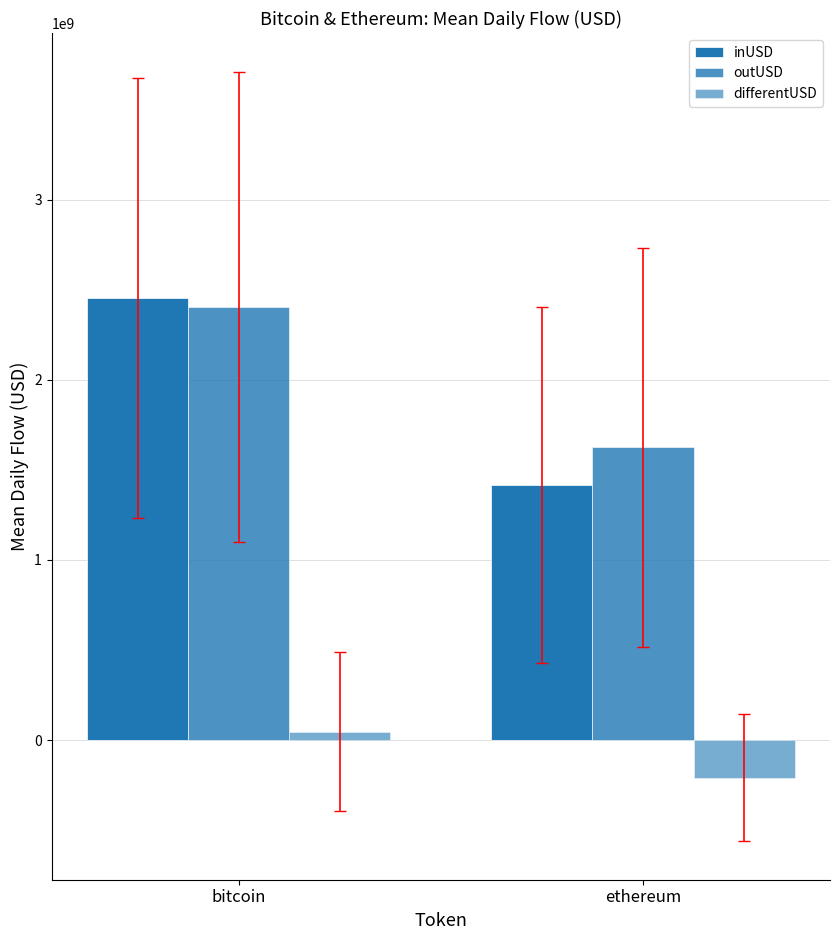

Is it true that outUSD equals 1384989943.6 at bitcoin?

False